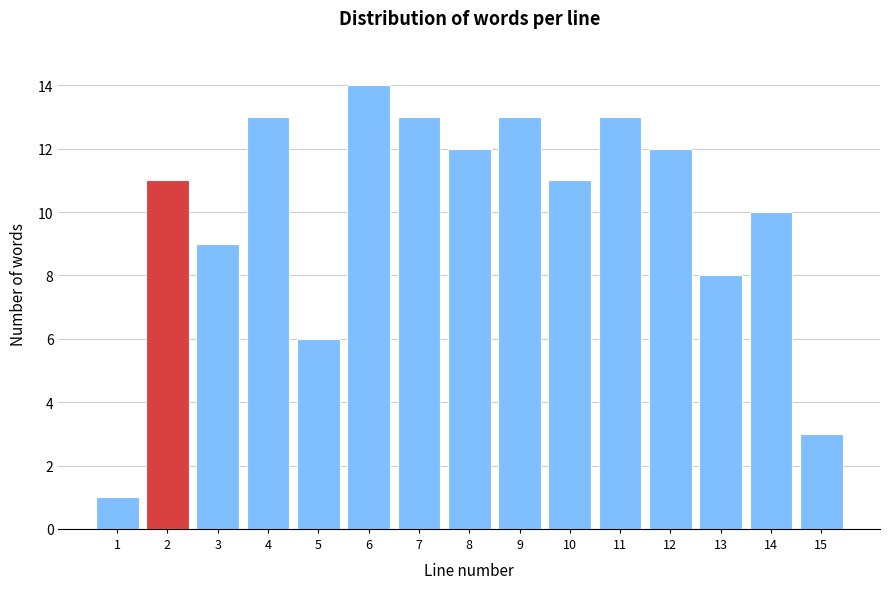

Reading left to right, what are all the values shown in this chart?

1=1	2=11	3=9	4=13	5=6	6=14	7=13	8=12	9=13	10=11	11=13	12=12	13=8	14=10	15=3